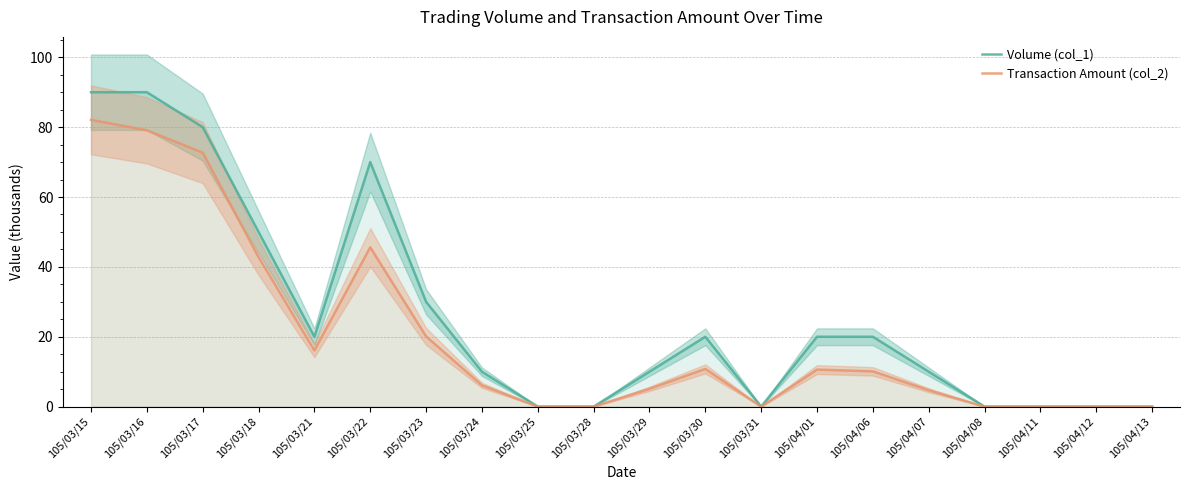

What are all the series names shown in the legend?

Volume (col_1), Transaction Amount (col_2)